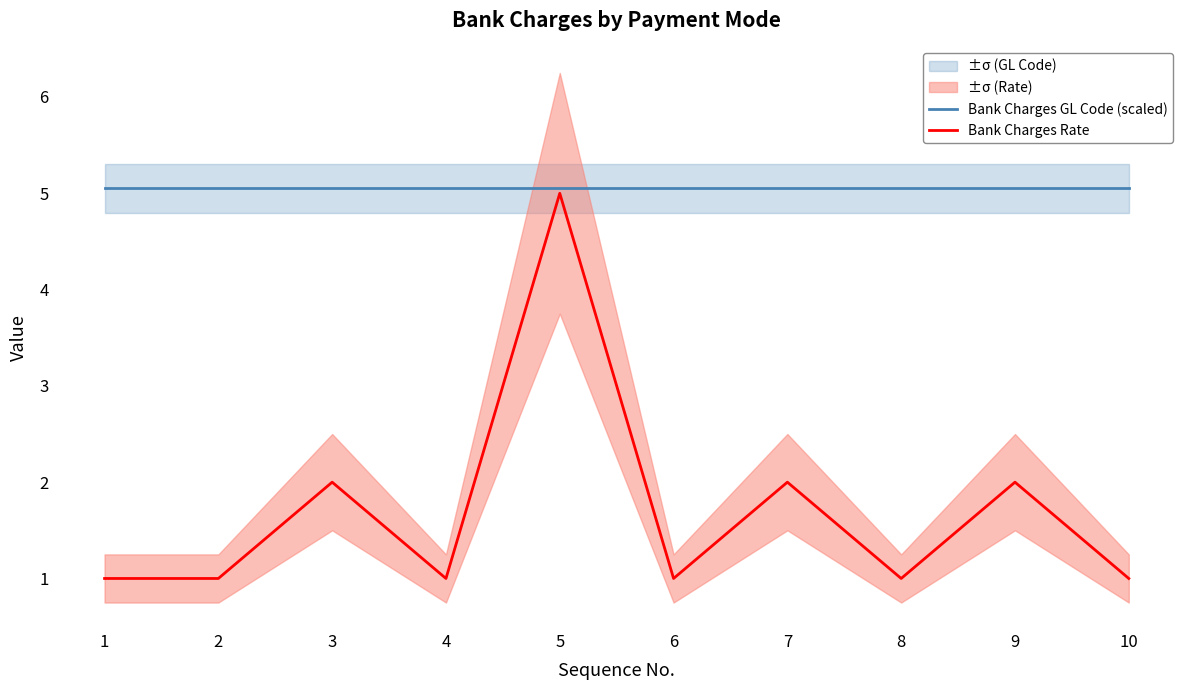

Which series has the largest total across all categories?

Bank Charges GL Code (scaled)